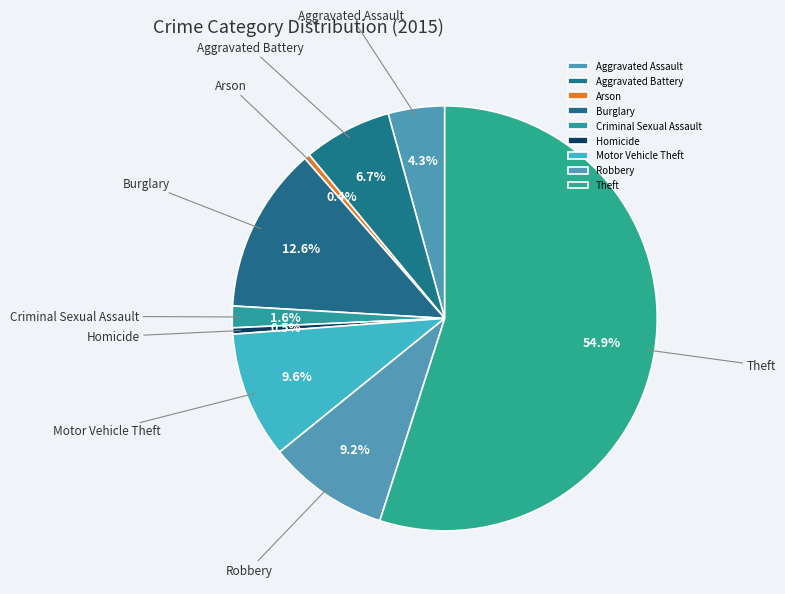

Do Criminal Sexual Assault and Robbery together represent more than half of the pie?

No